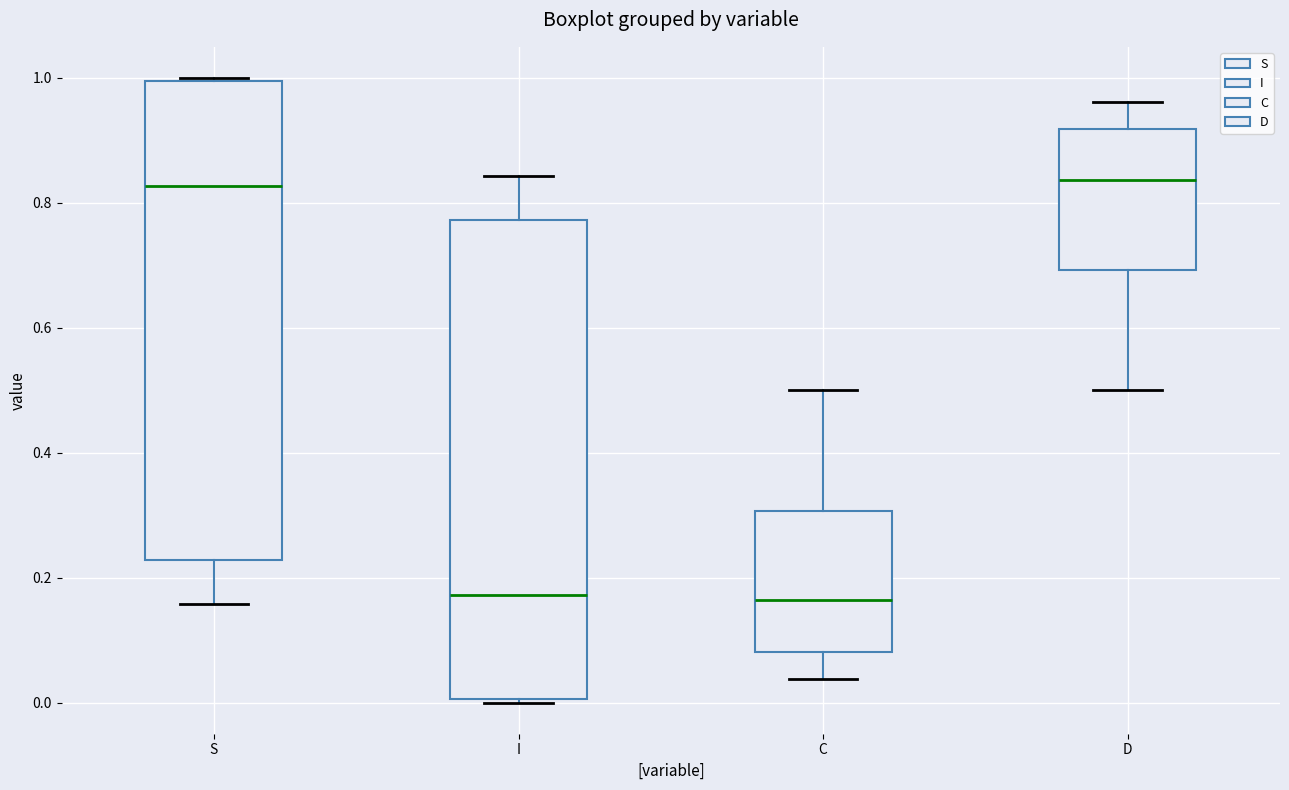

Reading left to right, transcribe this box plot: for each box, give where its median line is, the range the box spans, and where its two whiskers end, as read against the y-axis. The values are not printed on the chart, so give them approximately, as read against the axis.

S: median 0.82, box 0.22 to 1.00, whiskers 0.16 to 1.00
I: median 0.18, box 0.00 to 0.78, whiskers 0.00 to 0.84
C: median 0.16, box 0.08 to 0.30, whiskers 0.04 to 0.50
D: median 0.84, box 0.70 to 0.92, whiskers 0.50 to 0.96